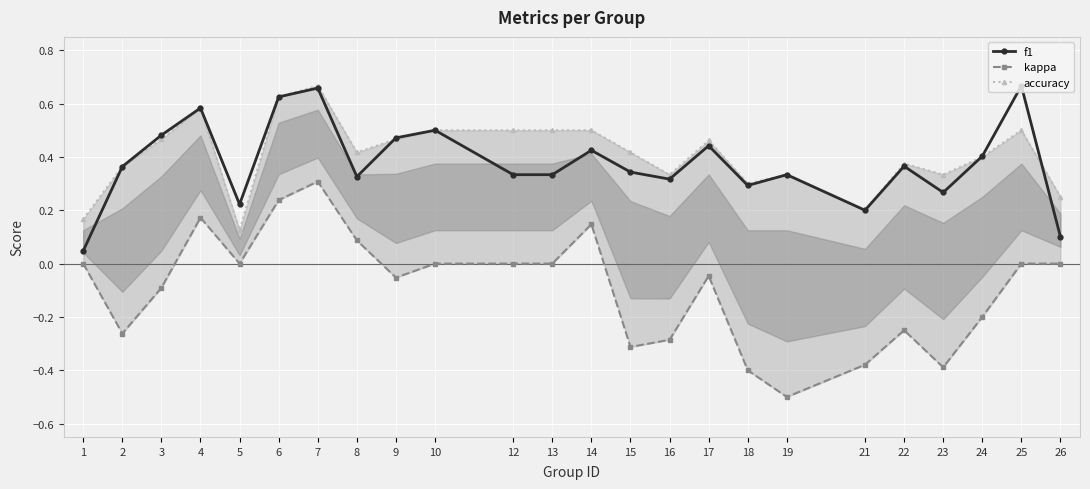

What is the difference between the maximum and second lowest values in the kappa series?

0.7